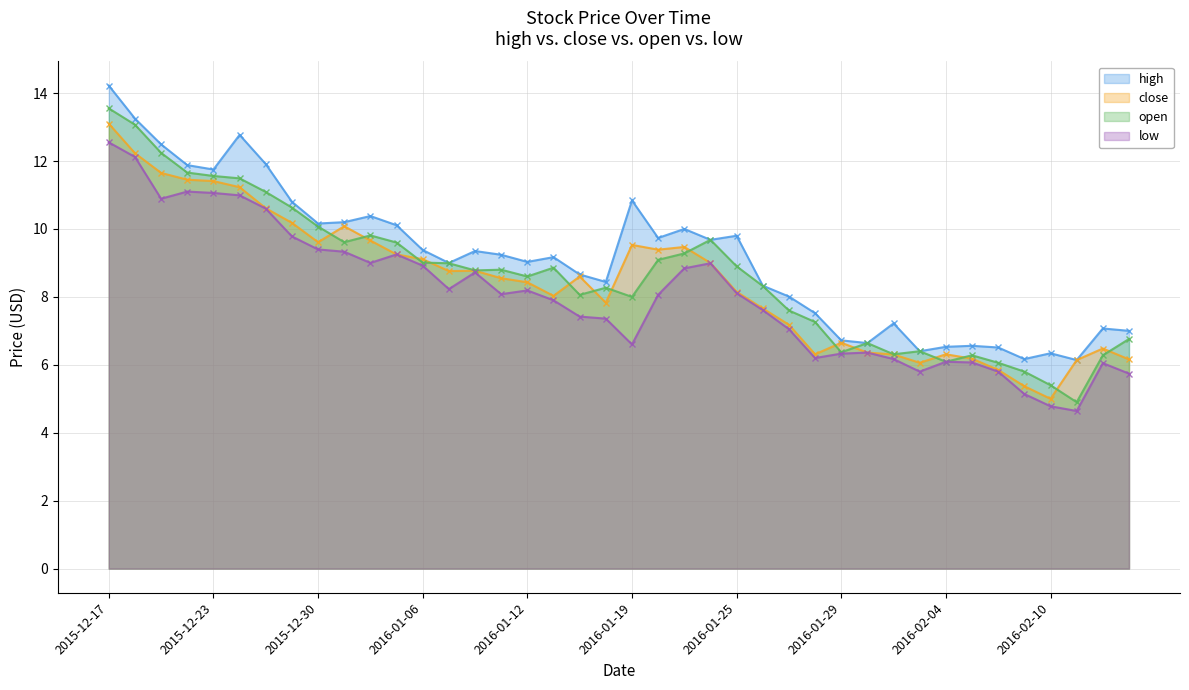

What is the label of the 32nd point from the right?

2015-12-30